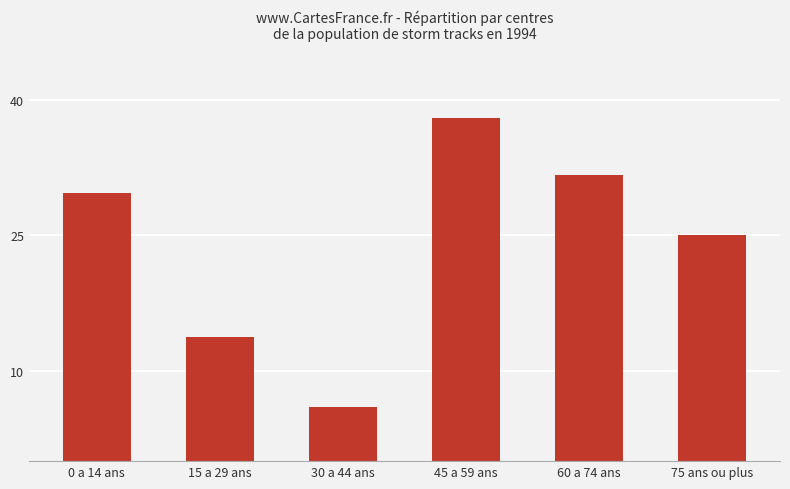

The chart shows a value of 41.0 at 75 ans ou plus. True or false?

False